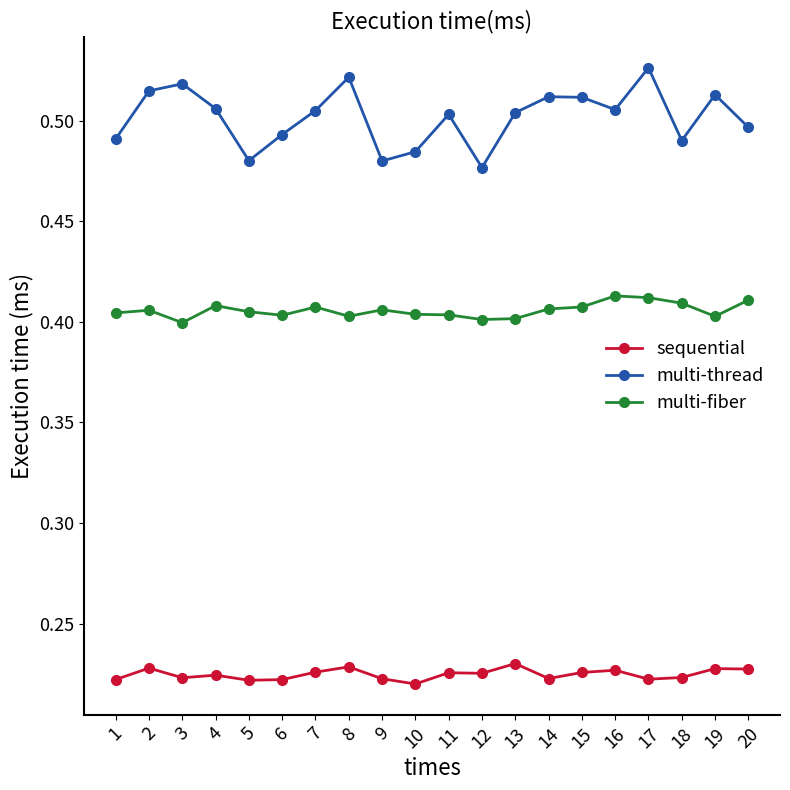

True or false: sequential has a value of 0.1 at 20.

False